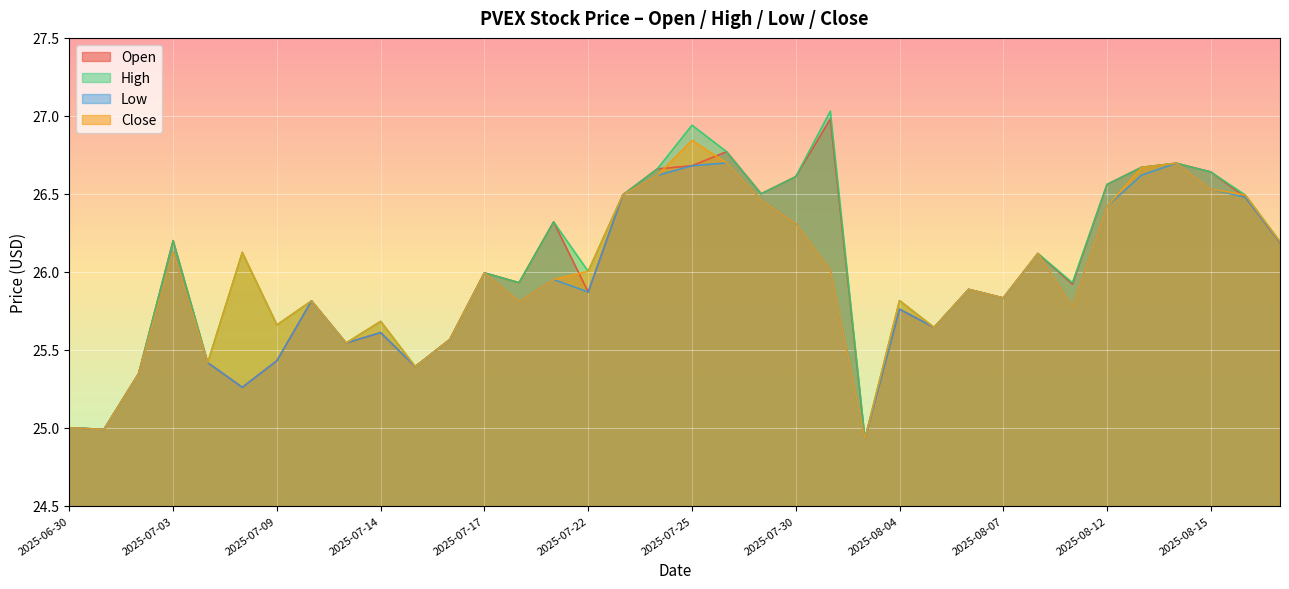

Reading left to right, what are all the values shown in this chart?

Open: 25.0	25.0	25.3	26.2	25.4	25.3	25.4	25.8	25.5	25.6	25.4	25.6	26.0	25.9	26.3	25.9	26.5	26.7	26.7	26.8	26.5	26.6	27.0	24.9	25.8	25.6	25.9	25.8	26.1	25.9	26.6	26.7	26.7	26.6	26.5	26.2
High: 25.0	25.0	25.3	26.2	25.4	26.1	25.7	25.8	25.5	25.7	25.4	25.6	26.0	25.9	26.3	26.0	26.5	26.7	26.9	26.8	26.5	26.6	27.0	24.9	25.8	25.6	25.9	25.8	26.1	25.9	26.6	26.7	26.7	26.6	26.5	26.2
Low: 25.0	25.0	25.3	26.1	25.4	25.3	25.4	25.8	25.5	25.6	25.4	25.6	26.0	25.8	25.9	25.9	26.5	26.6	26.7	26.7	26.5	26.3	26.0	24.9	25.8	25.6	25.9	25.8	26.1	25.8	26.4	26.6	26.7	26.5	26.5	26.2
Close: 25.0	25.0	25.3	26.1	25.4	26.1	25.7	25.8	25.5	25.7	25.4	25.6	26.0	25.8	25.9	26.0	26.5	26.6	26.8	26.7	26.5	26.3	26.0	24.9	25.8	25.6	25.9	25.8	26.1	25.8	26.4	26.7	26.7	26.5	26.5	26.2